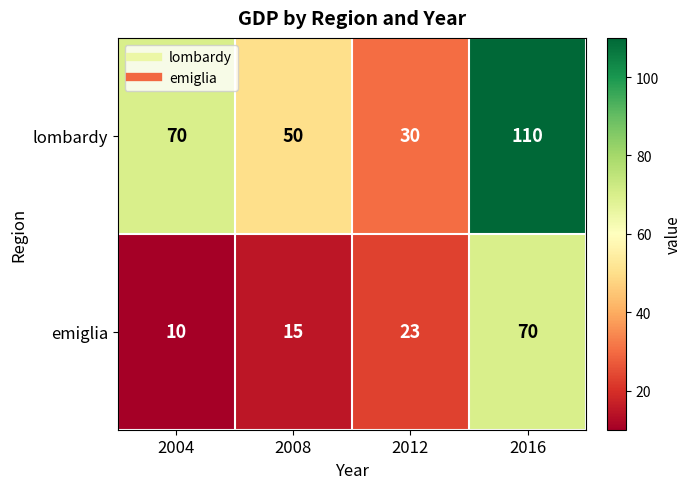

What value does the lombardy series have at 2016, to the nearest 5?

110